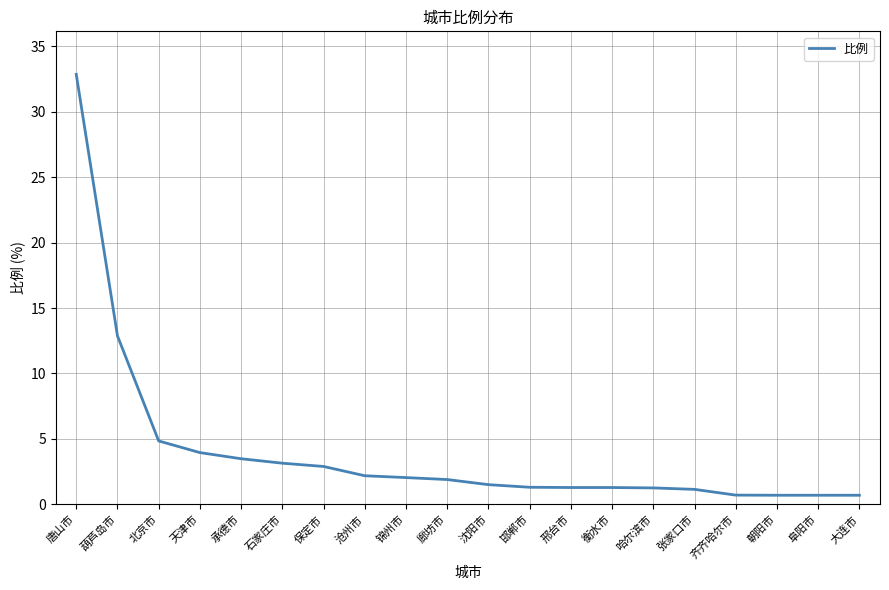

Which has a higher value, 锦州市 or 天津市?

天津市